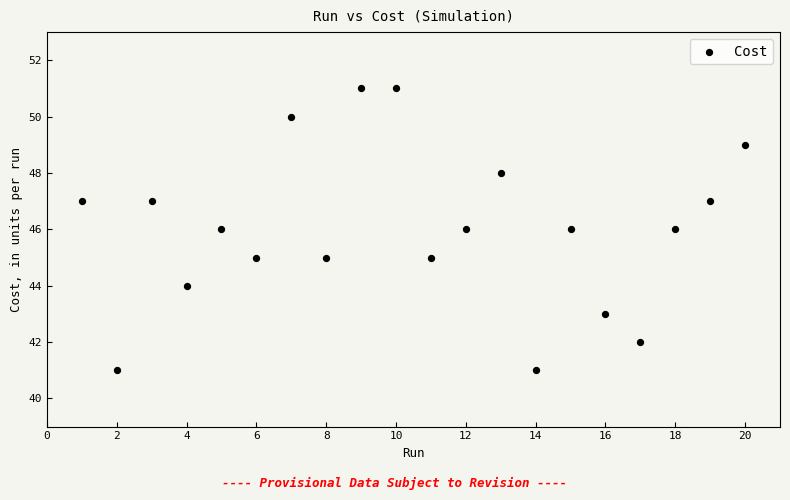

What is the range of X values (max minus min)?

19.0